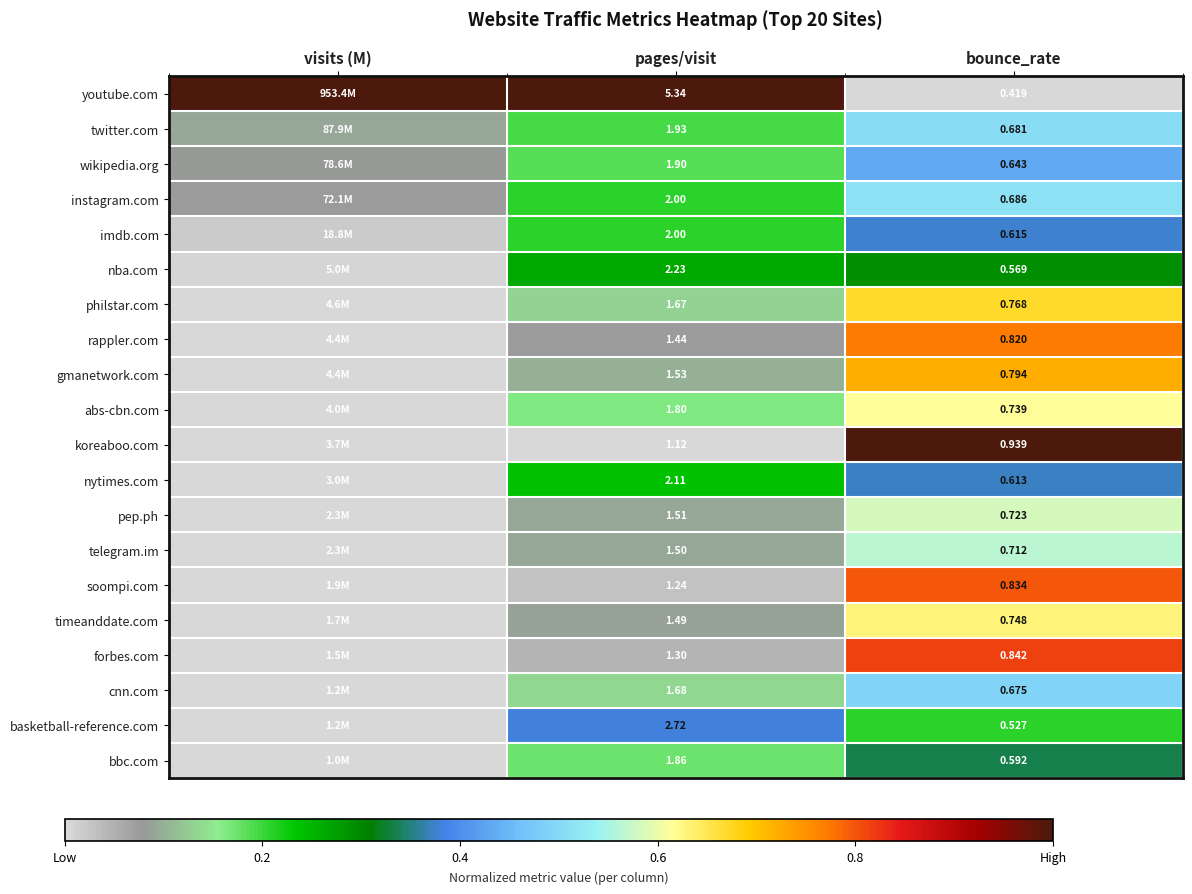

Which series changed the most between pages/visit and bounce_rate?

youtube.com